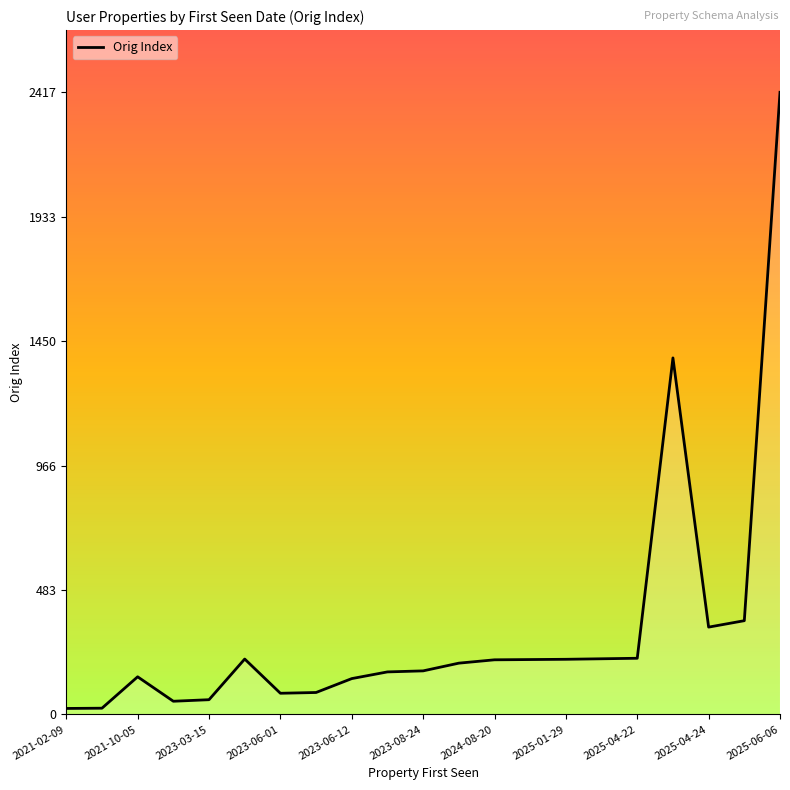

What is the maximum value shown in the chart?

2417